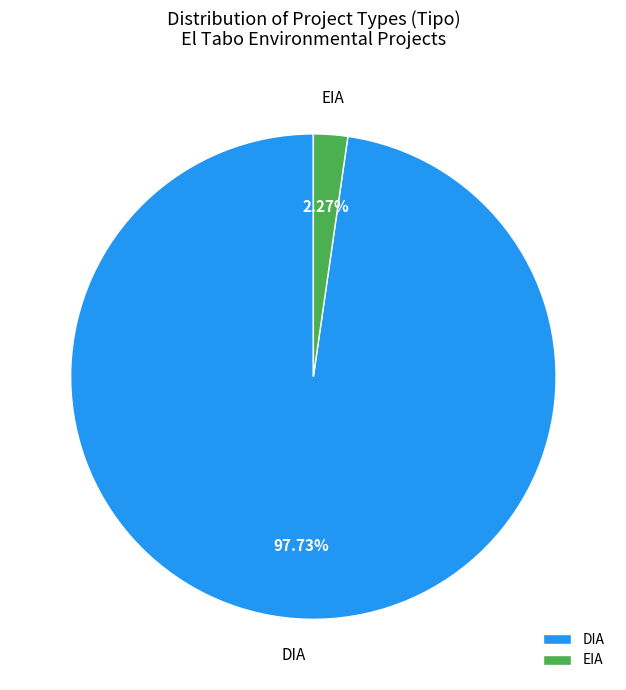

To the nearest percent, what portion does EIA represent?

2%